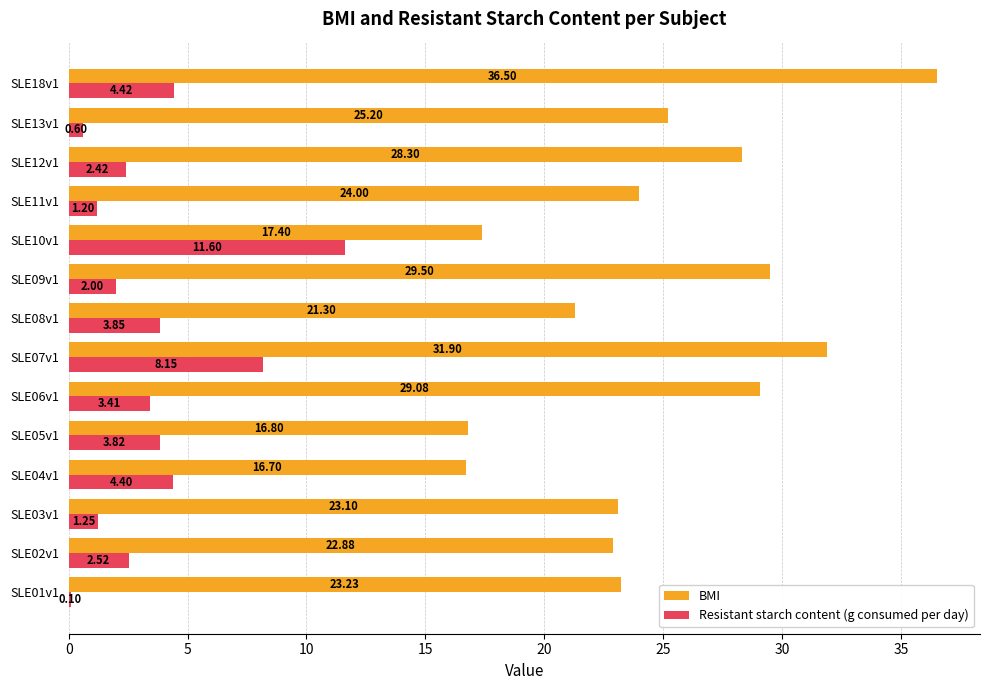

What are all the series names shown in the legend?

BMI, Resistant starch content (g consumed per day)